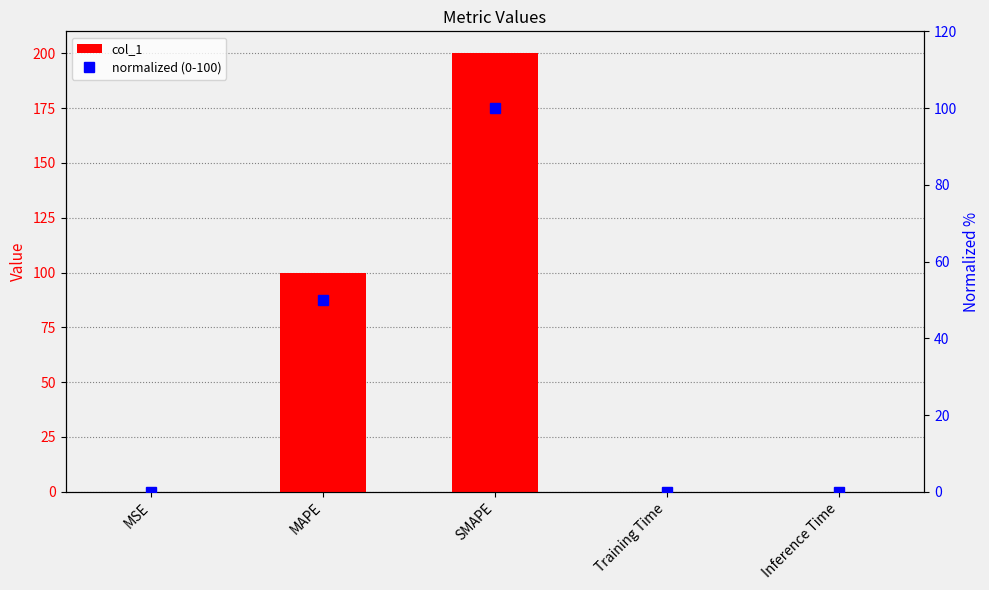

Does the chart contain stacked bars?

No